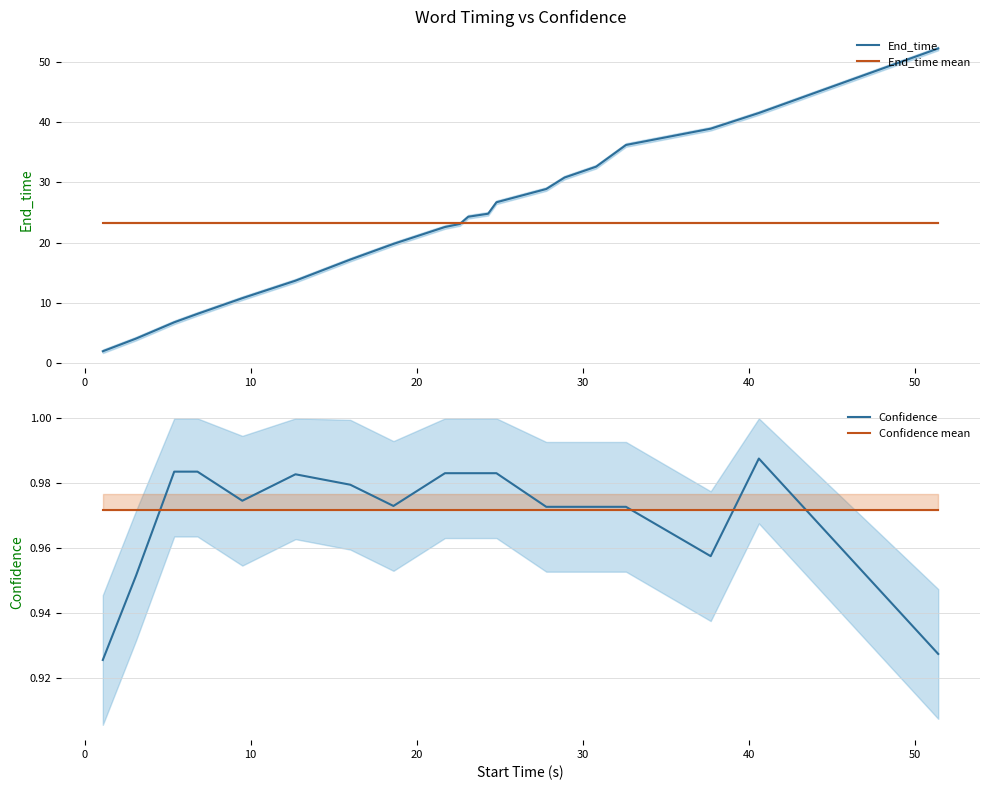

Reading left to right, transcribe all the data shown in this chart.

End_time: 2.0	4.1	6.8	8.2	10.8	13.7	17.2	19.8	22.6	23.1	24.3	24.8	26.7	28.9	30.8	32.6	36.2	38.9	41.5	52.2
End_time mean: 23.3	23.3	23.3	23.3	23.3	23.3	23.3	23.3	23.3	23.3	23.3	23.3	23.3	23.3	23.3	23.3	23.3	23.3	23.3	23.3
Confidence: 0.9	1.0	1.0	1.0	1.0	1.0	1.0	1.0	1.0	1.0	1.0	1.0	1.0	1.0	1.0	1.0	1.0	1.0	1.0	0.9
Confidence mean: 1.0	1.0	1.0	1.0	1.0	1.0	1.0	1.0	1.0	1.0	1.0	1.0	1.0	1.0	1.0	1.0	1.0	1.0	1.0	1.0